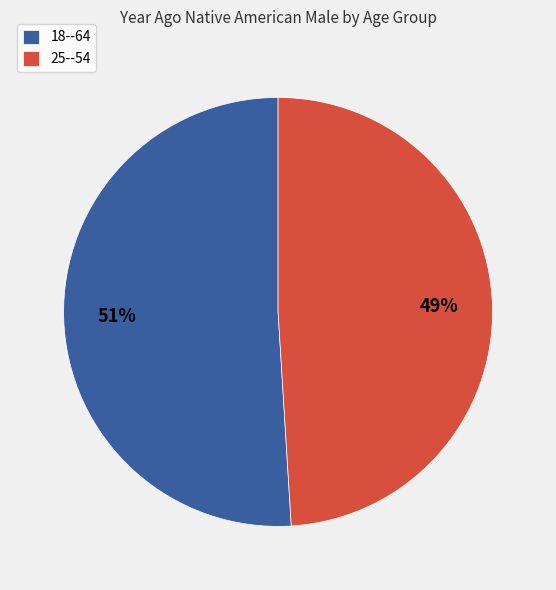

Is it true that 18--64 is 44% of the pie?

False